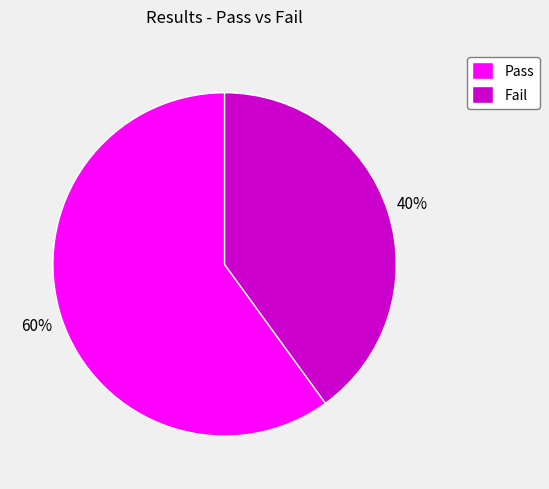

To the nearest percent, what is the average slice percentage?

50%